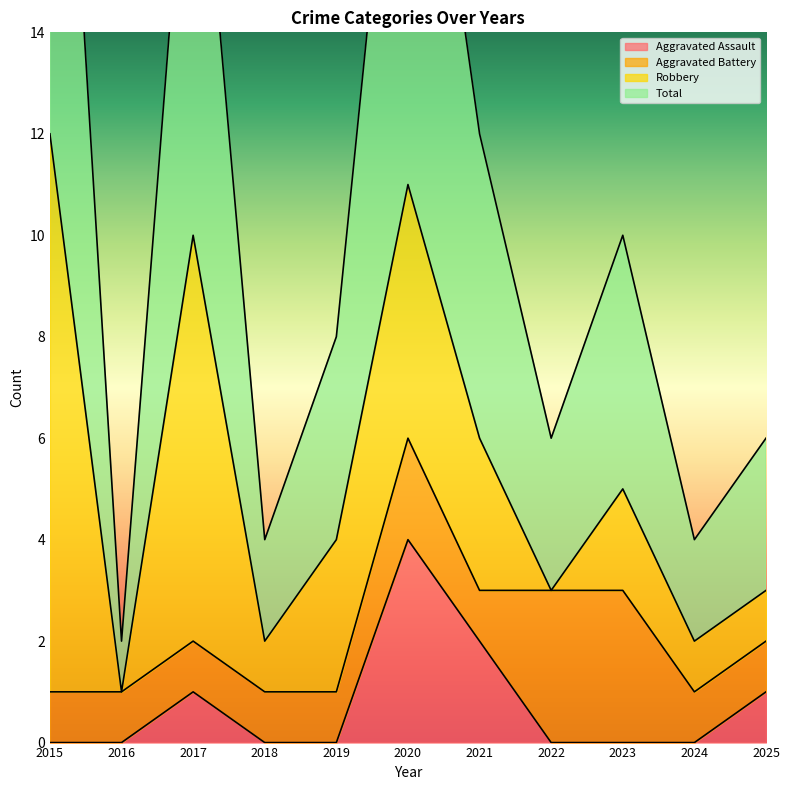

Does the chart have visible grid lines?

No